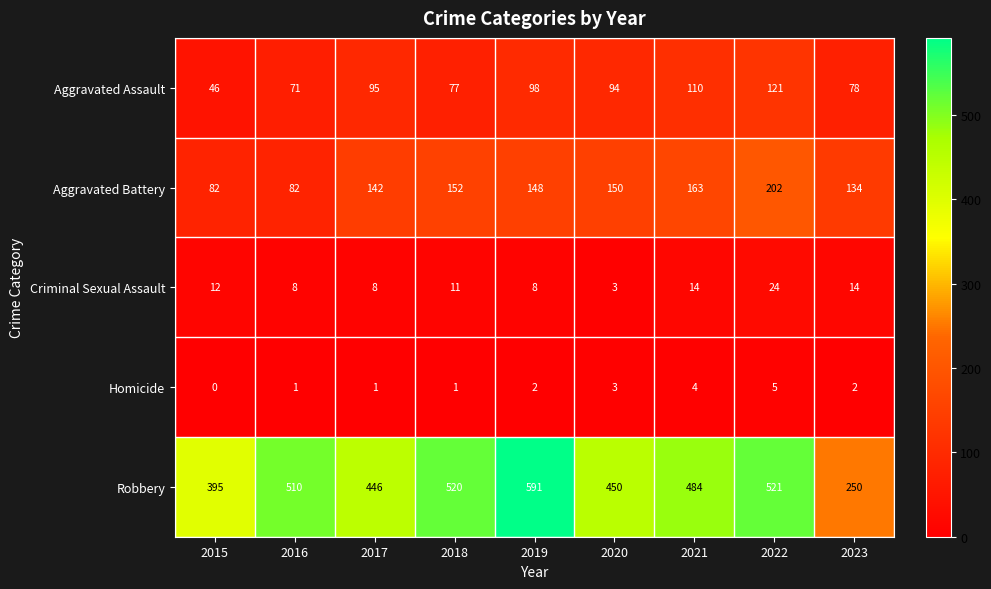

What is the sum of all Homicide values?

19